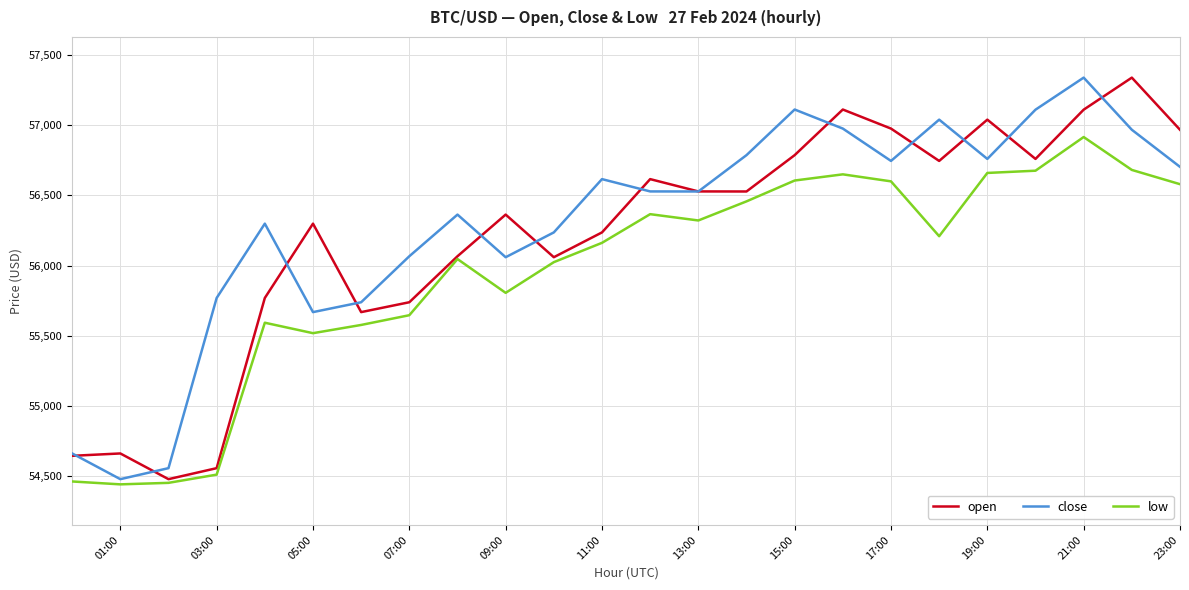

True or false: low has more than 1 points higher than both neighbors.

True